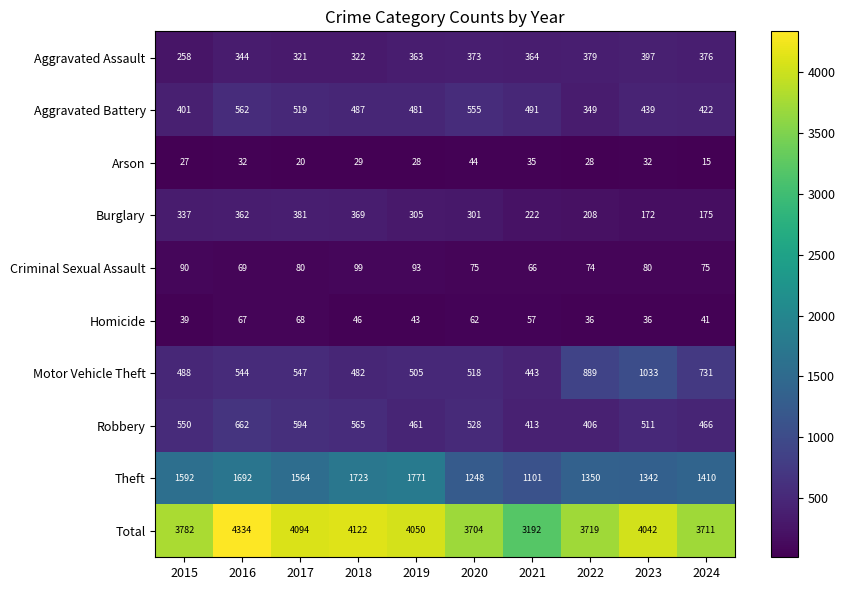

What is the greatest value displayed?

4334